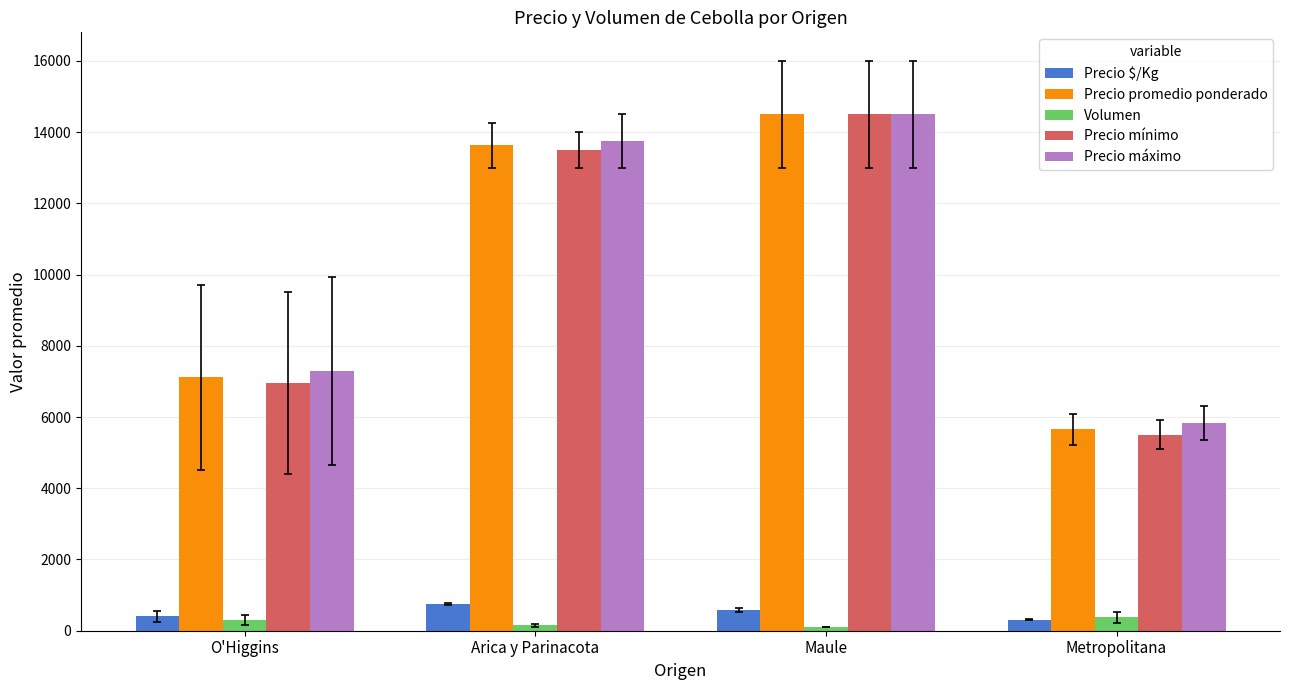

What is the average value of the Precio mínimo series?

10113.6